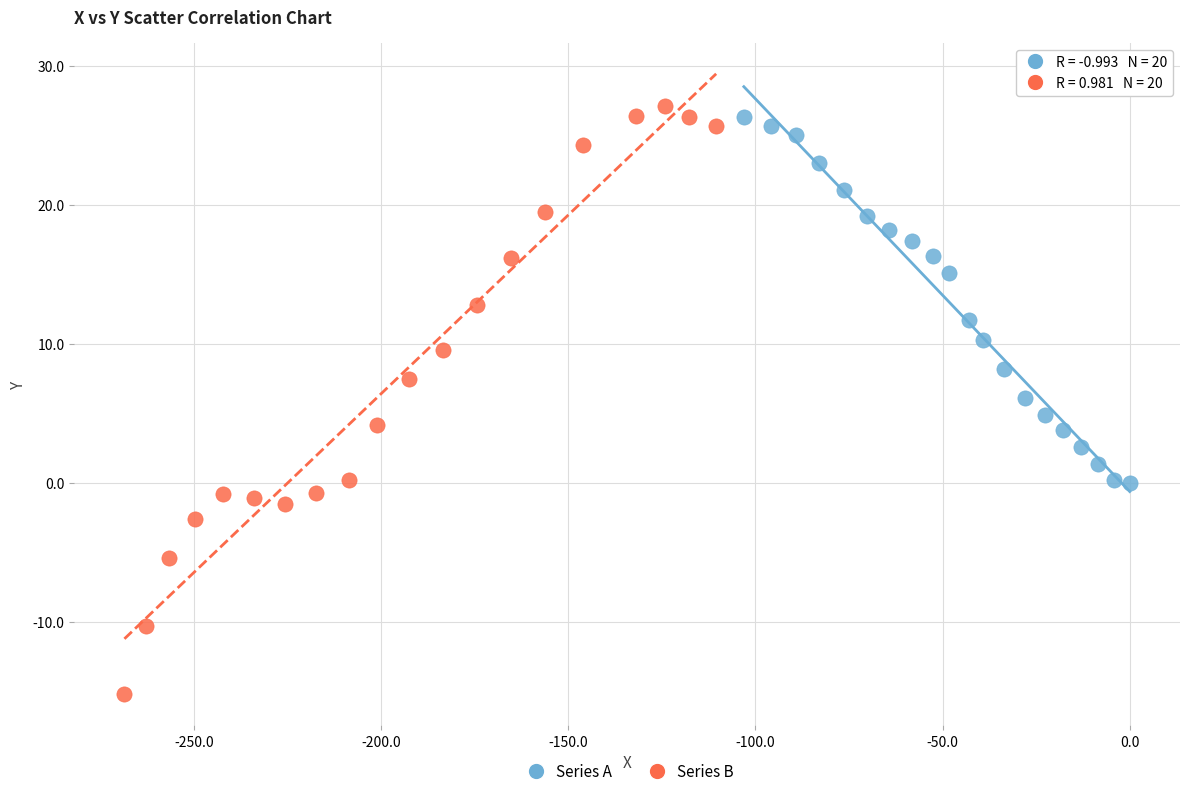

What are all the series names shown in the legend?

Series A, Series B